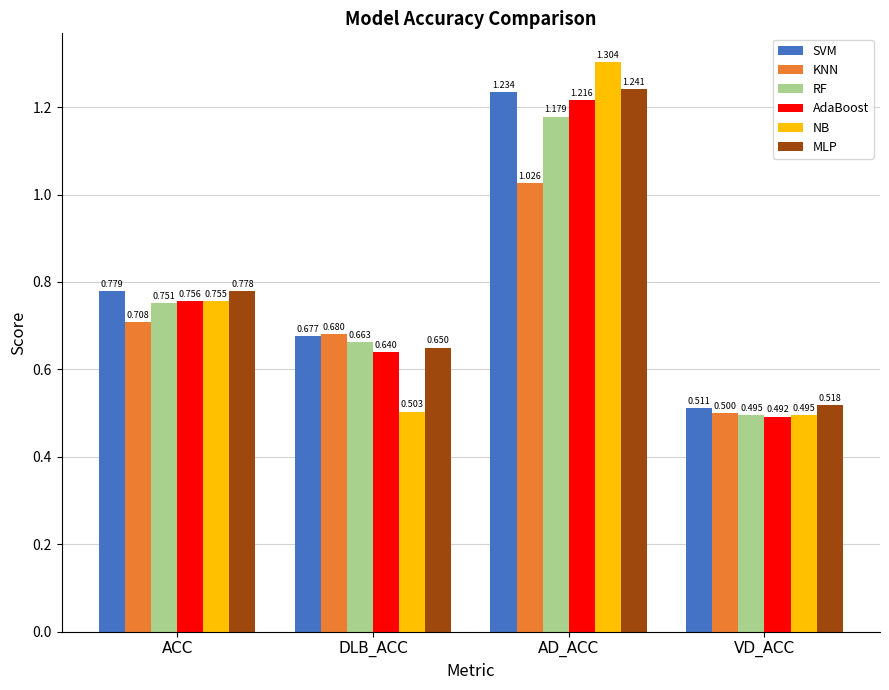

At which category does the chart reach its peak across all series?

AD_ACC